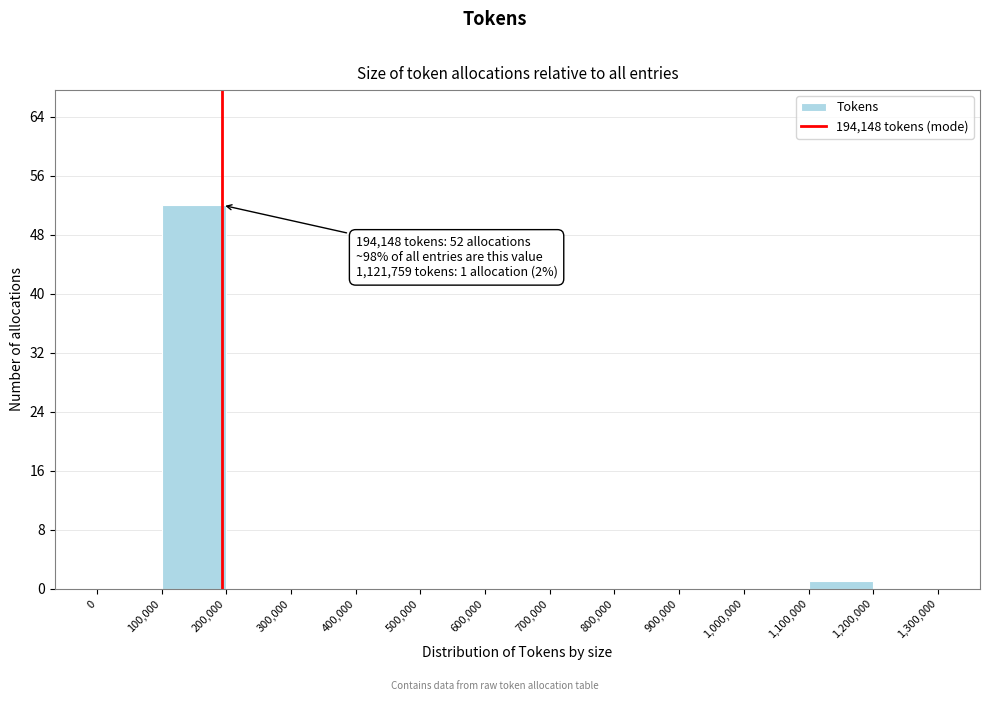

Which range on the x-axis has the tallest bar?

100,000 to 200,000